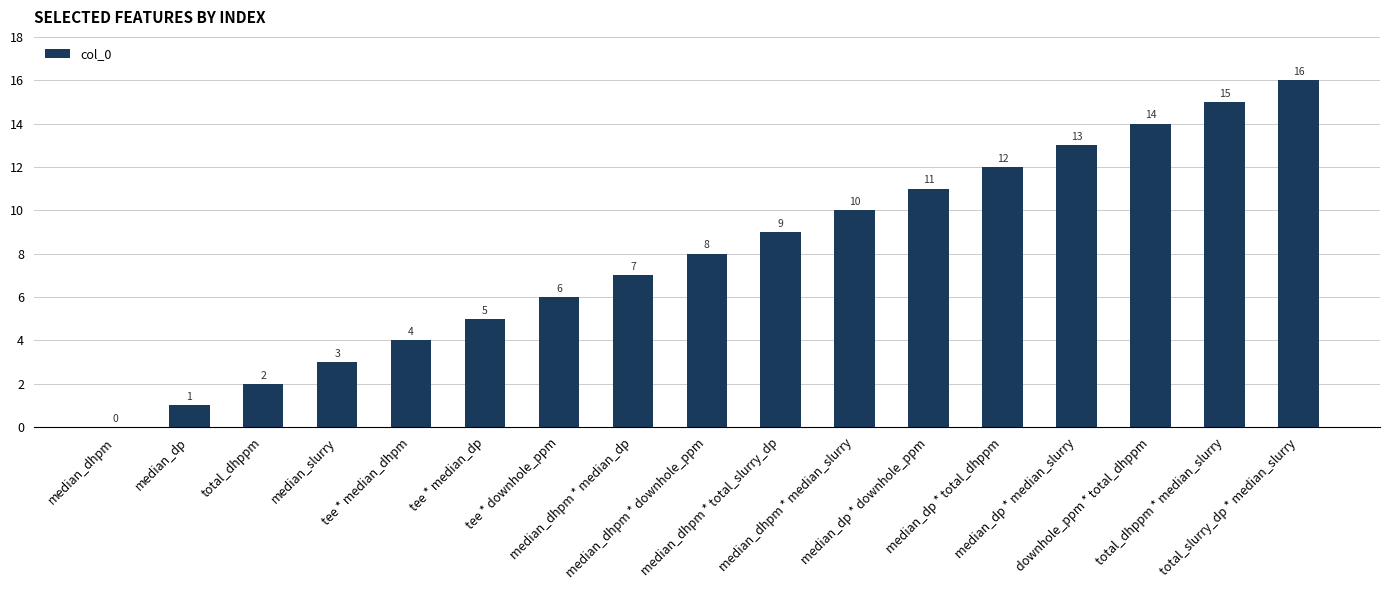

What is the change in value from median_dp * total_dhppm to downhole_ppm * total_dhppm?

+2